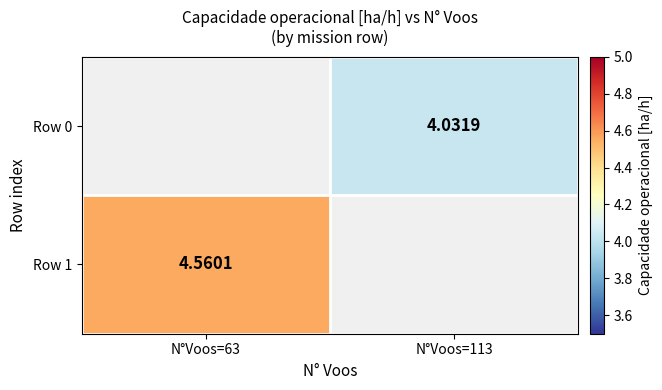

Where does the Row 0 series first go above 4?

N°Voos=113